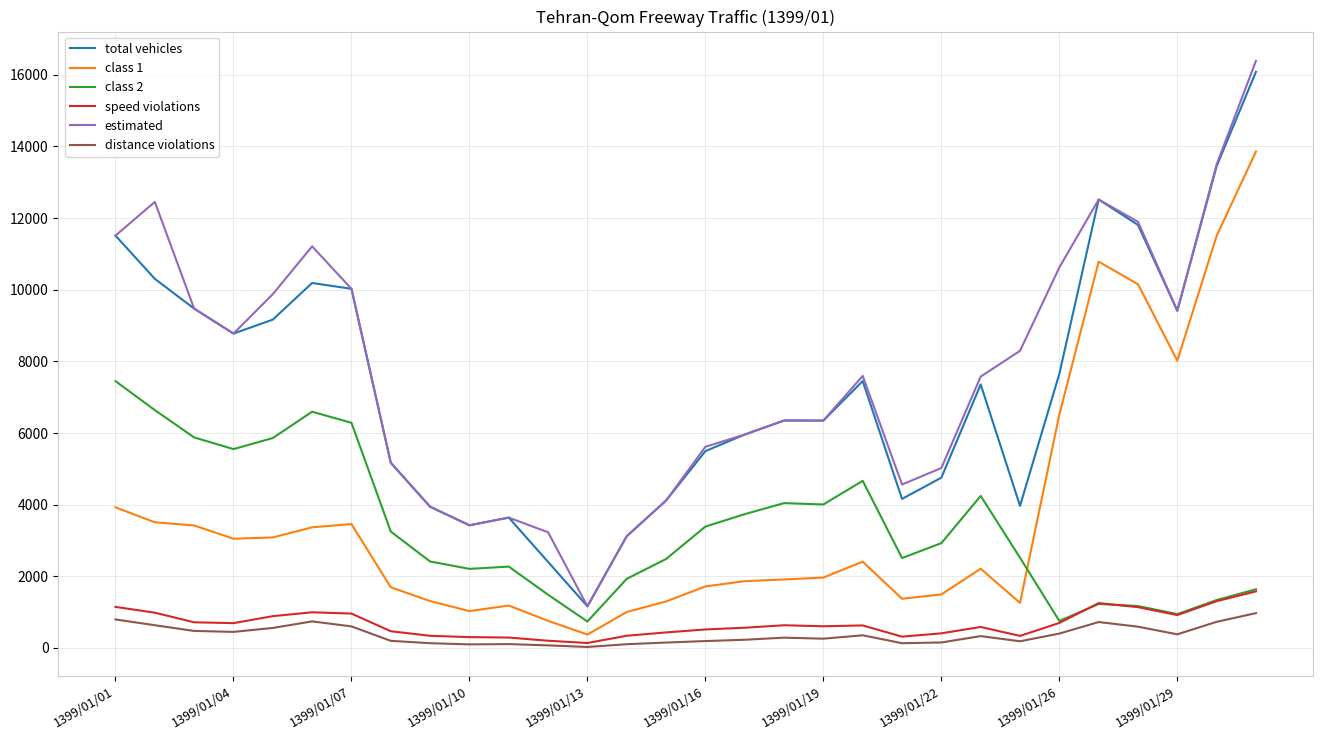

True or false: distance violations and total vehicles intersect in this chart.

False